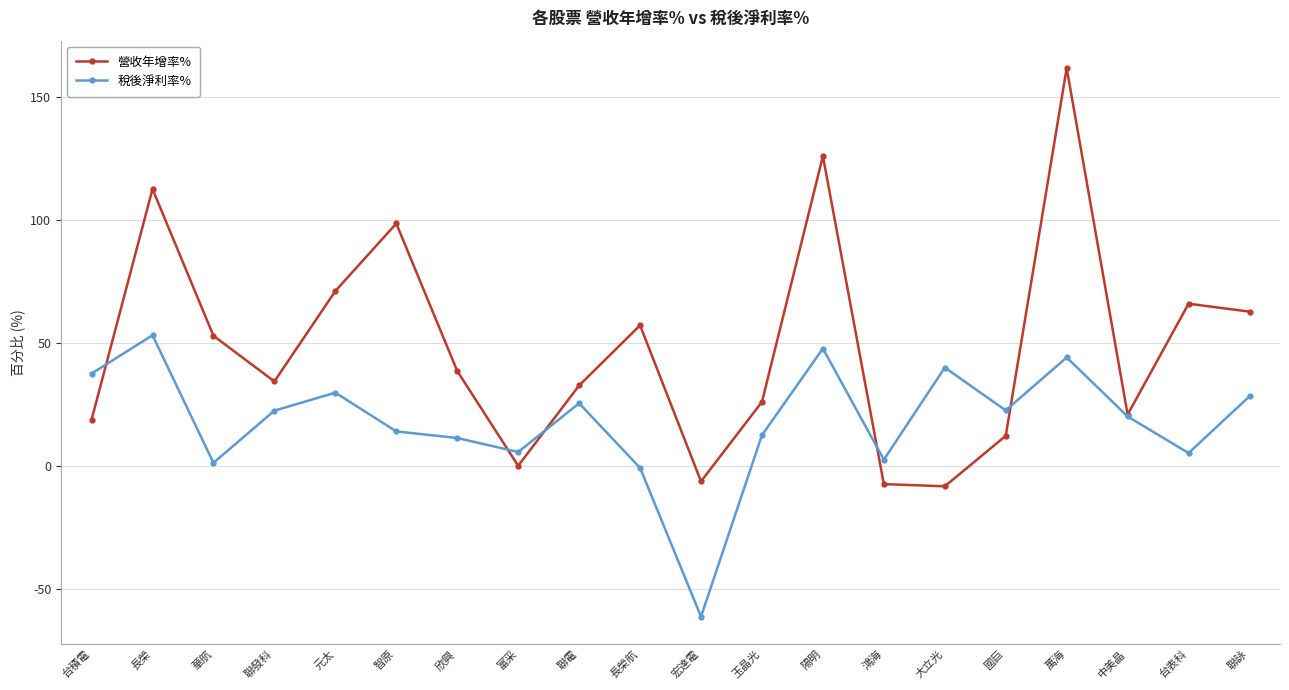

Where is the first local minimum for 營收年增率%?

聯發科